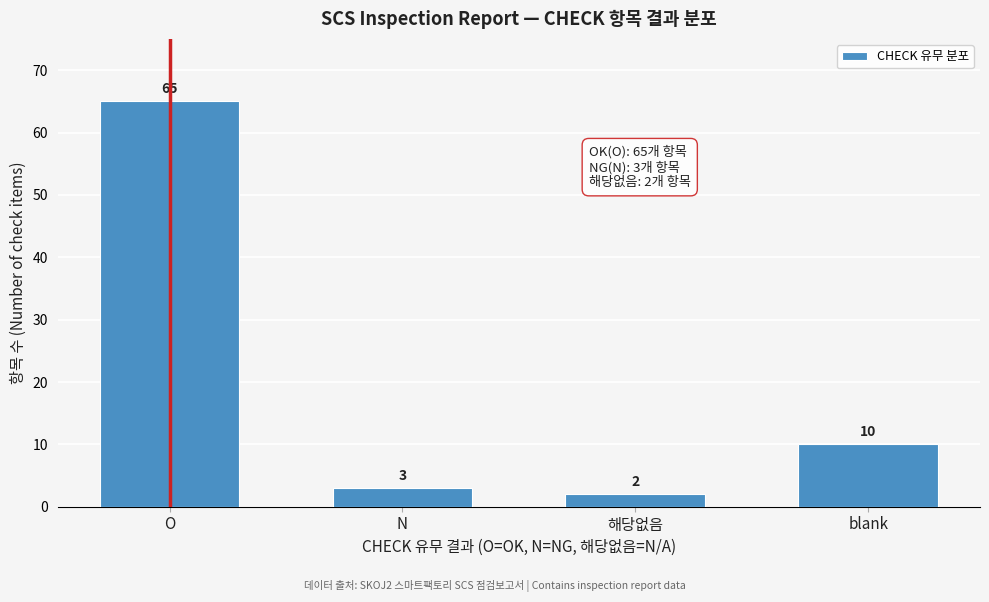

Reading right to left, transcribe all the data shown in this chart.

10	2	3	65